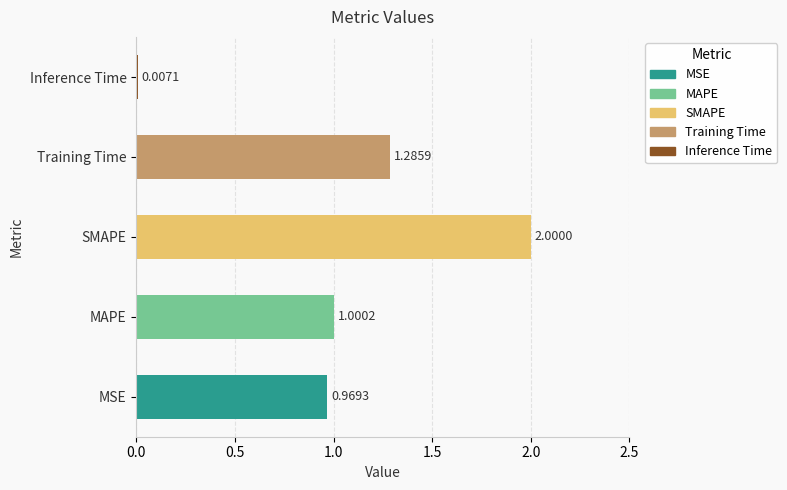

How many data points does each series have?

5